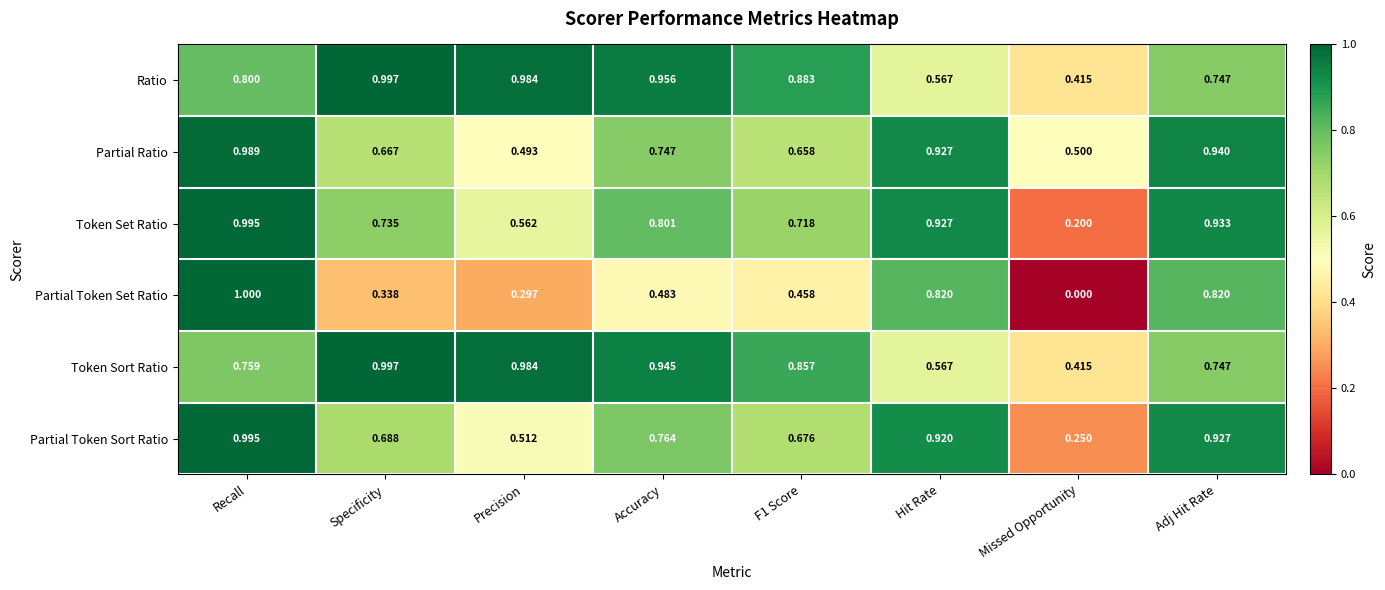

Which category has the lowest value across all series?

Missed Opportunity